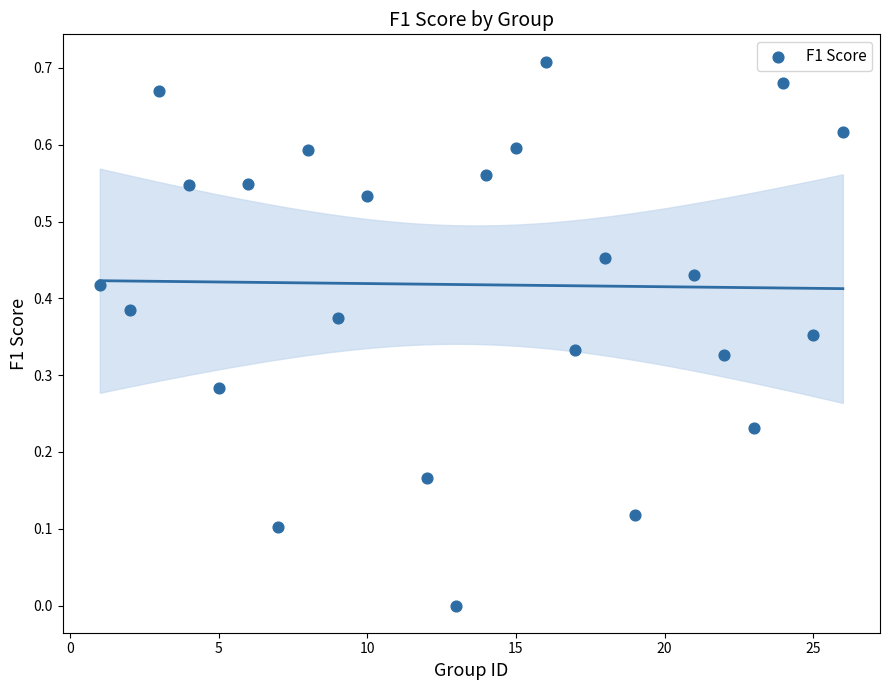

What is the range of X values (max minus min)?

25.0